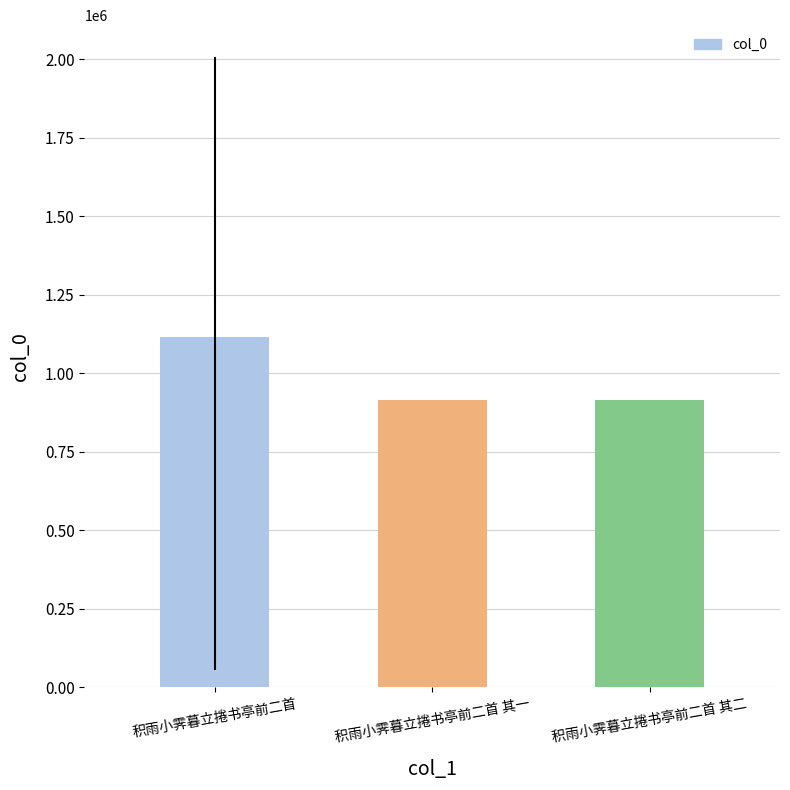

Are the bars horizontal?

No